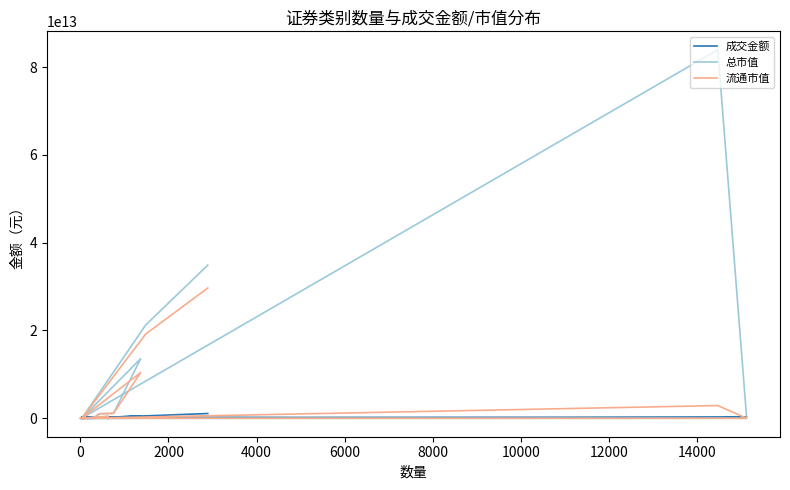

What is the label of the 8th point from the left?

12000